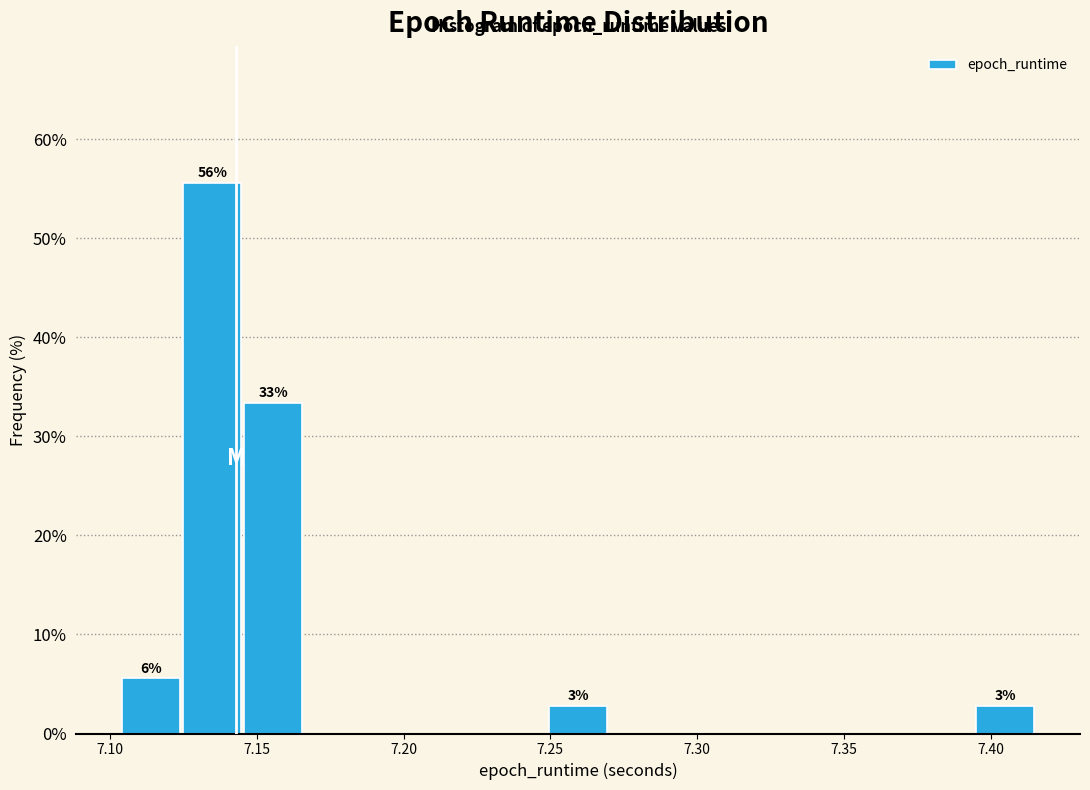

Which range on the x-axis has the tallest bar?

7.125 to 7.145